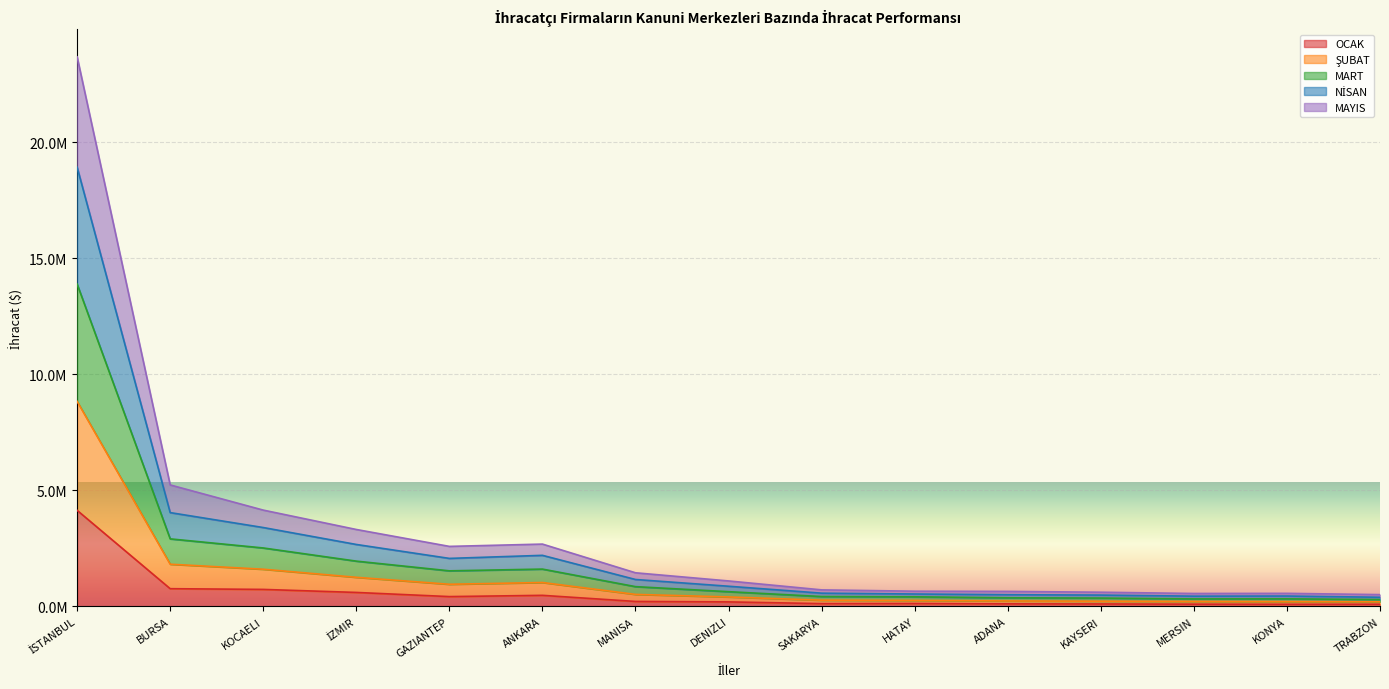

True or false: NİSAN and ŞUBAT intersect in this chart.

False